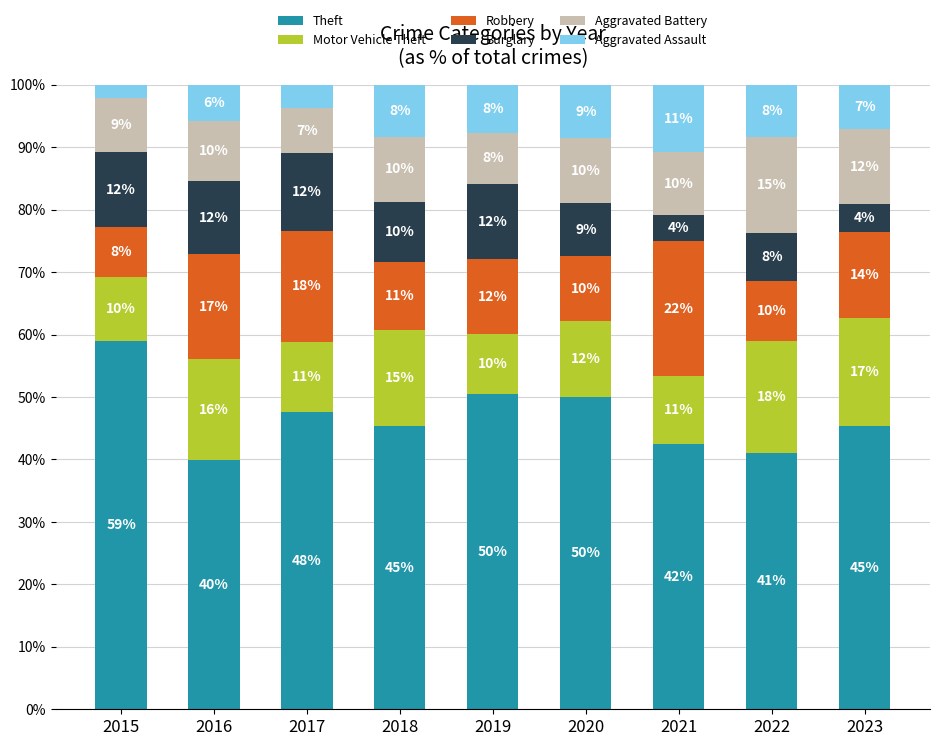

Which series has the largest range (max minus min)?

Theft